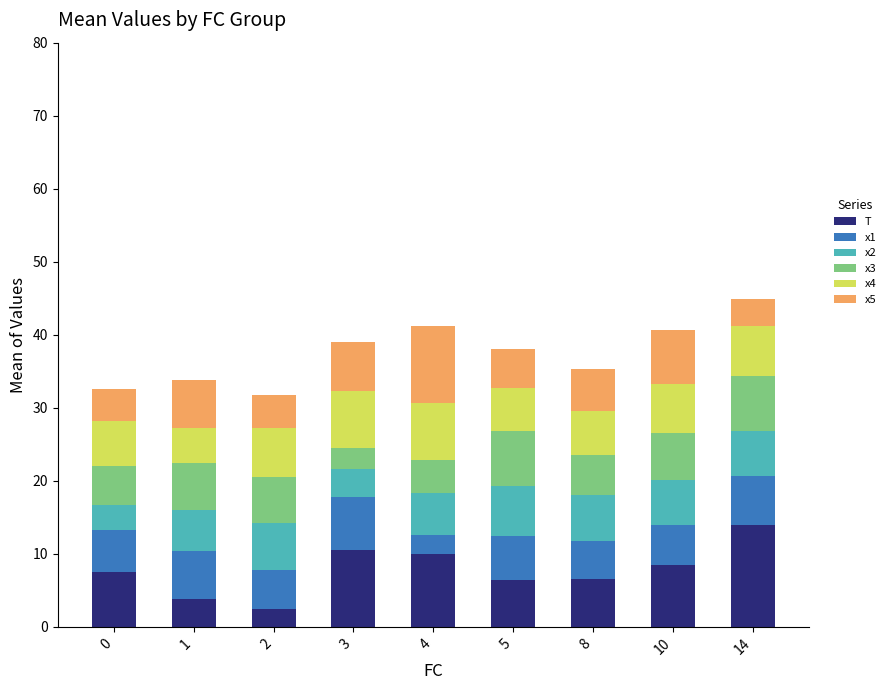

What is the total value across all series at 14?

44.9